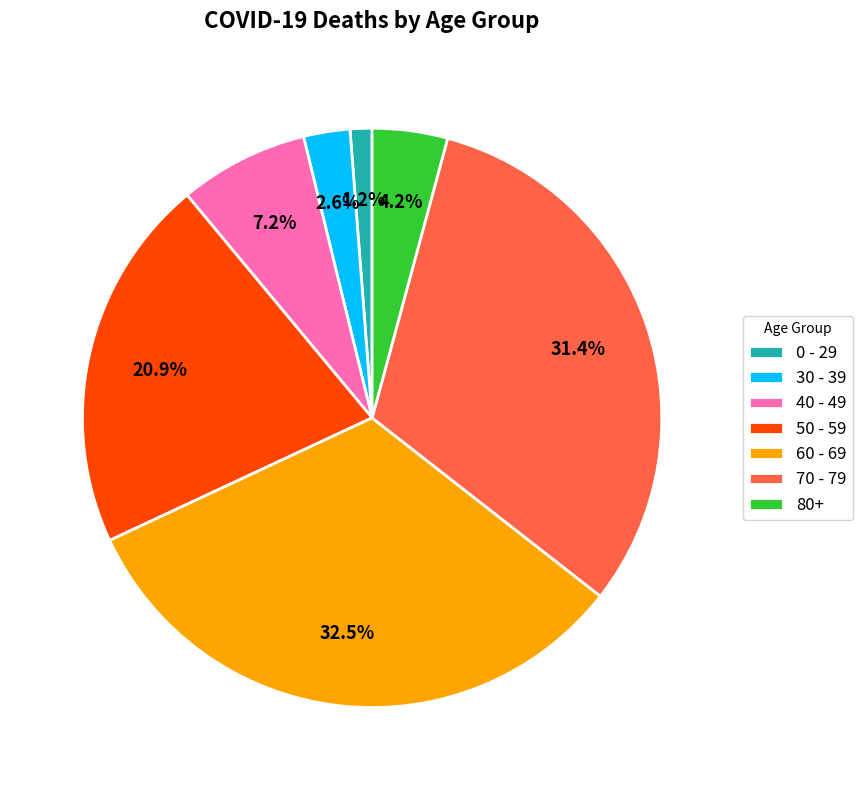

How much of the chart is everything except 60 - 69?

67.5%